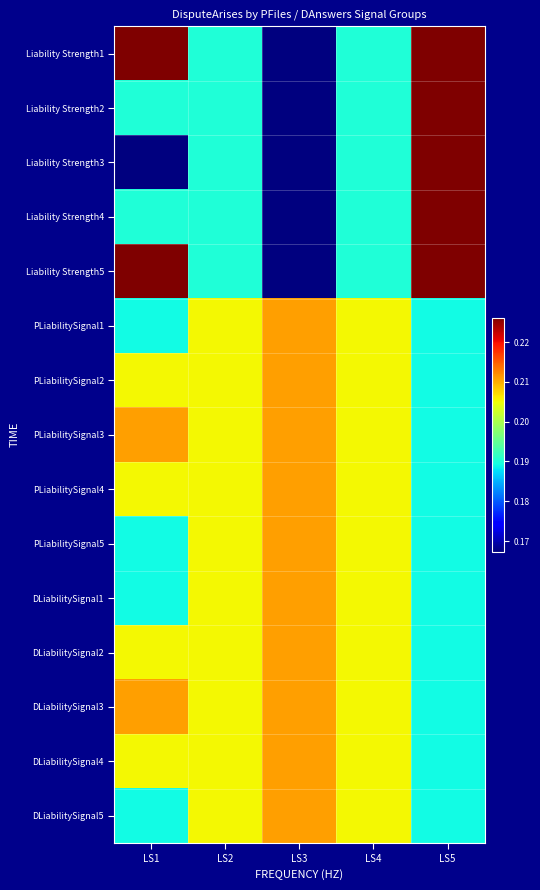

How many categories are shown in the chart?

5